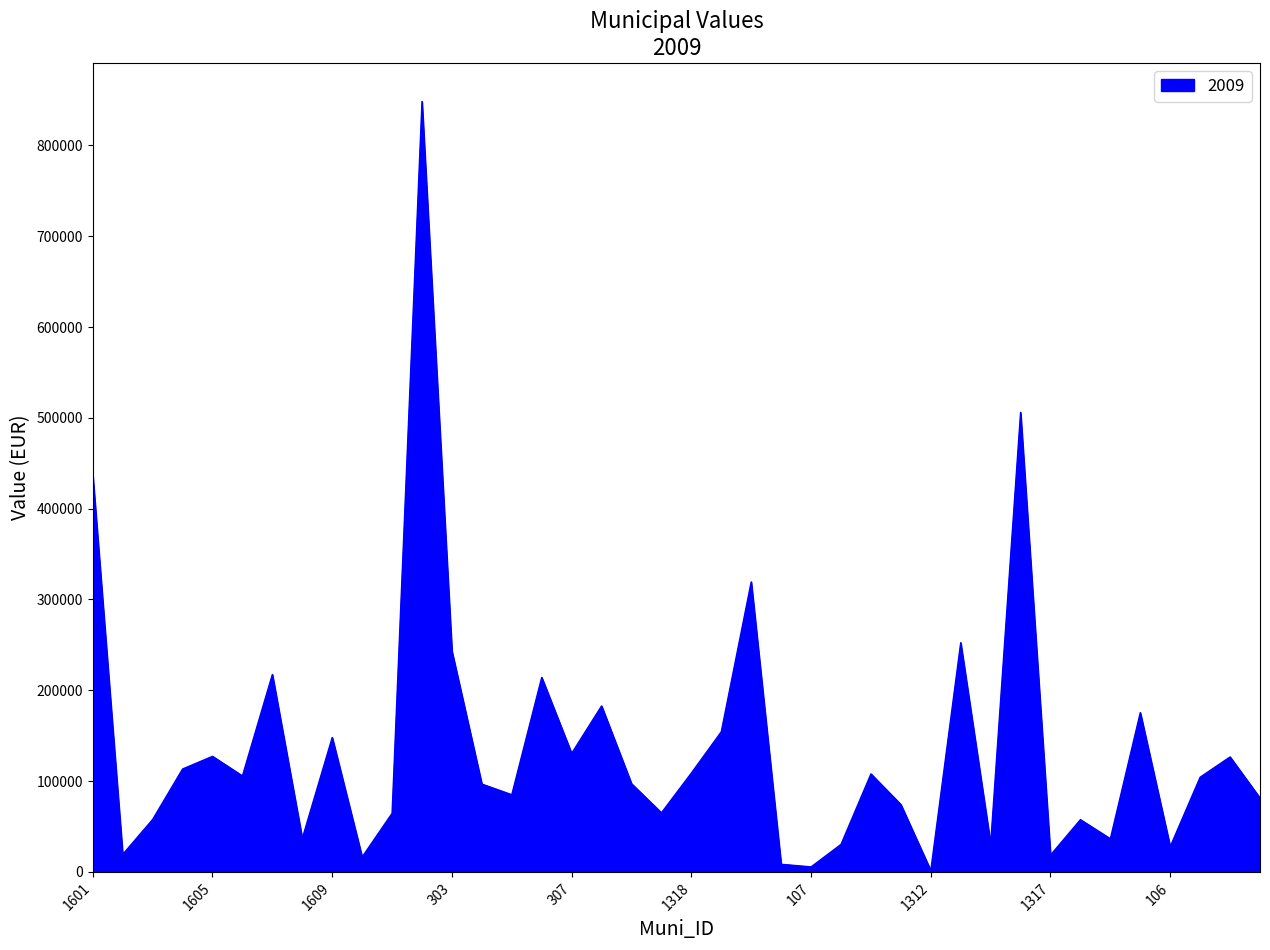

What is the greatest value displayed?

848363.3